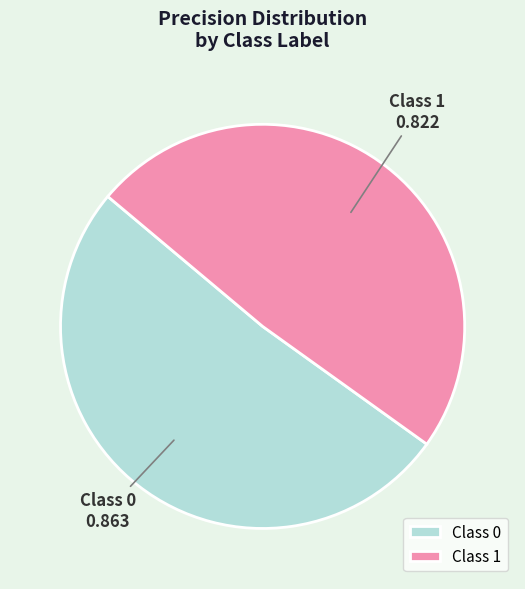

Combined, do Class 1 and Class 0 account for over 50%?

Yes